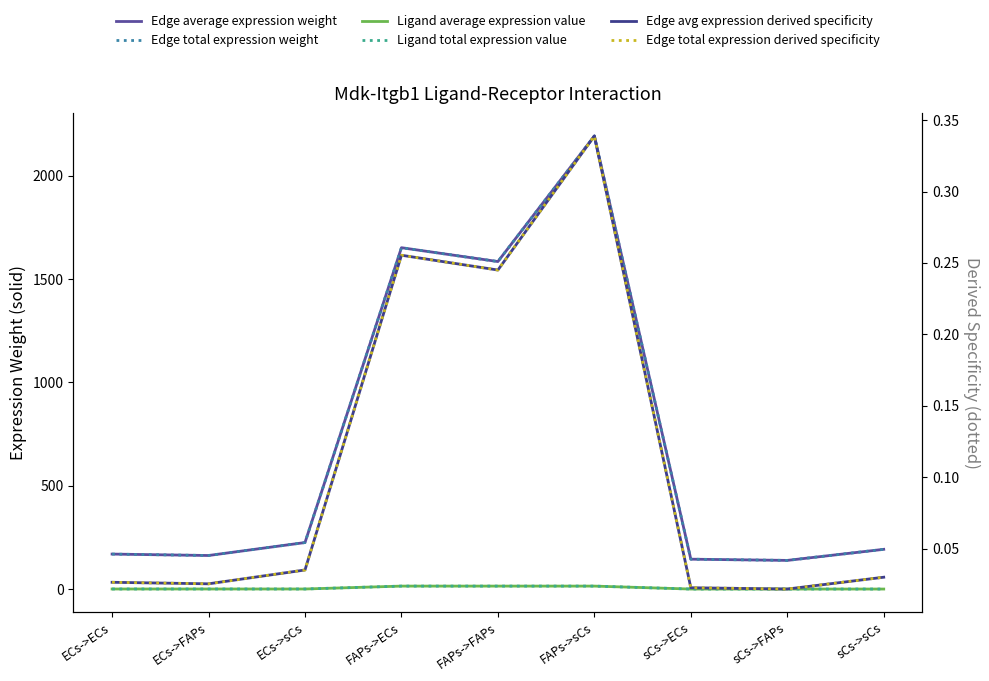

True or false: Edge total expression weight and Edge total expression derived specificity intersect in this chart.

False